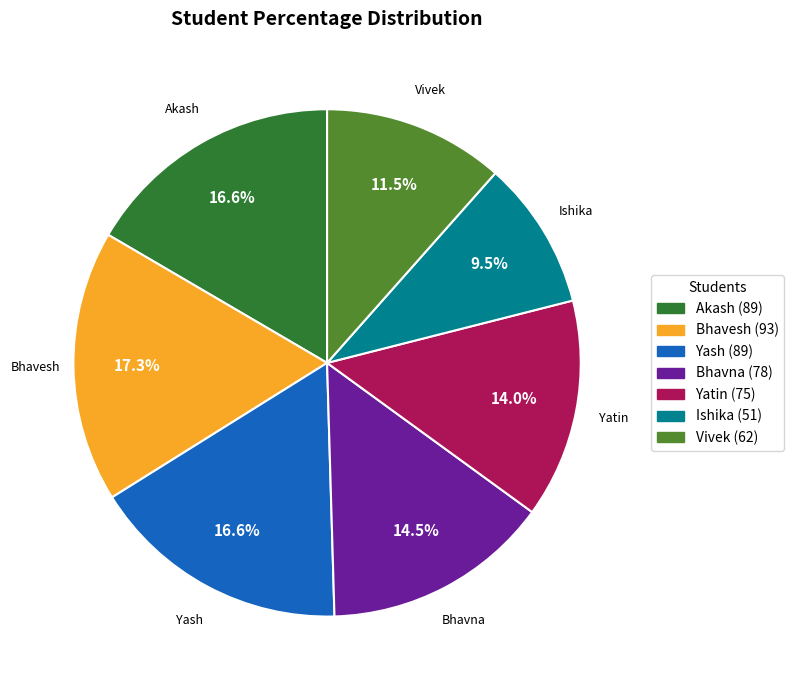

To the nearest percent, what is the combined percentage of Yatin and Vivek?

26%